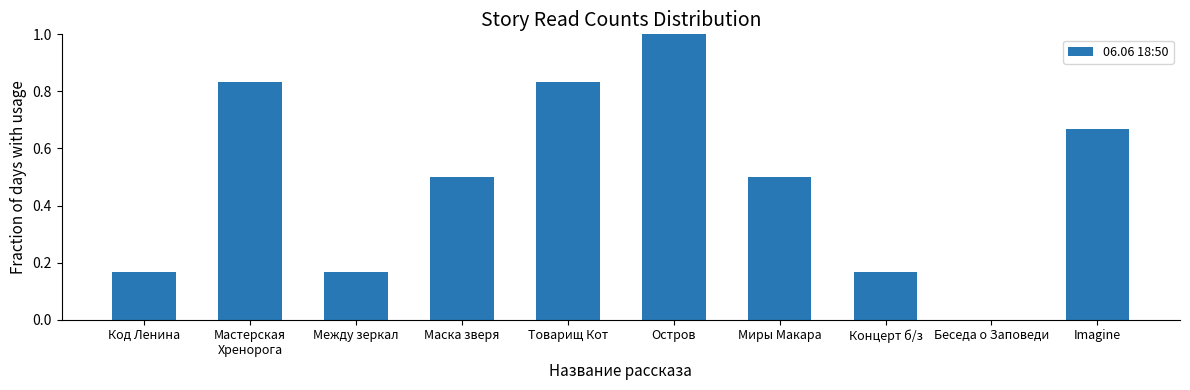

The value at Остров is 0.5. True or false?

False